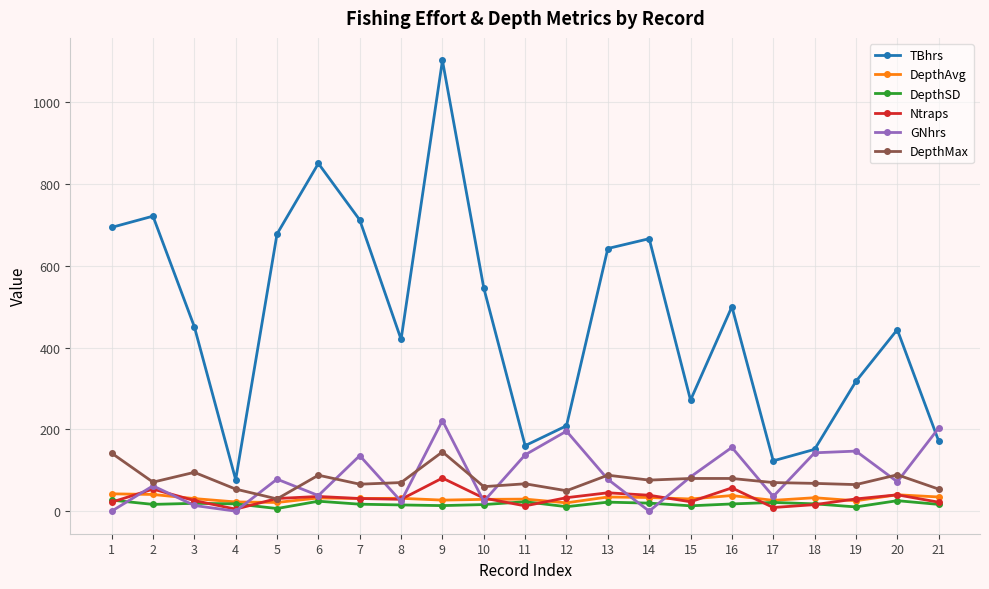

Which series has the largest total across all categories?

TBhrs